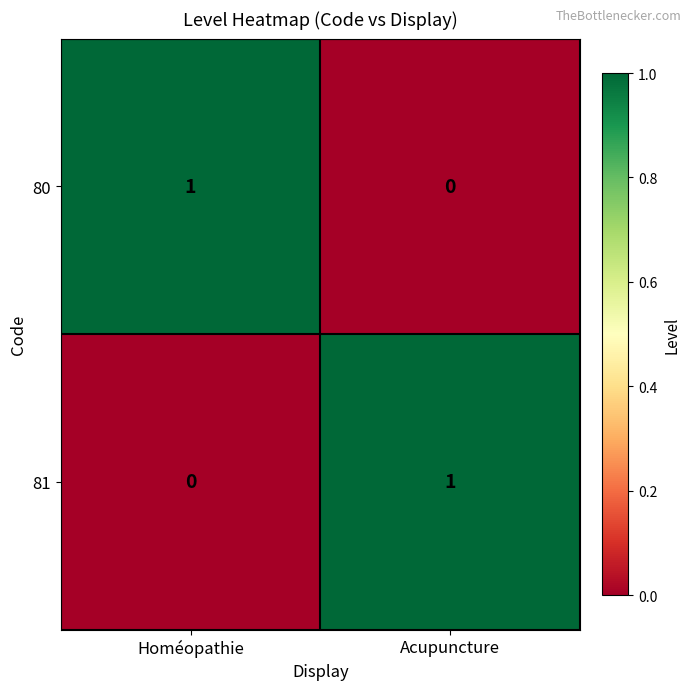

The value of 80 at Homéopathie is 1. True or false?

True